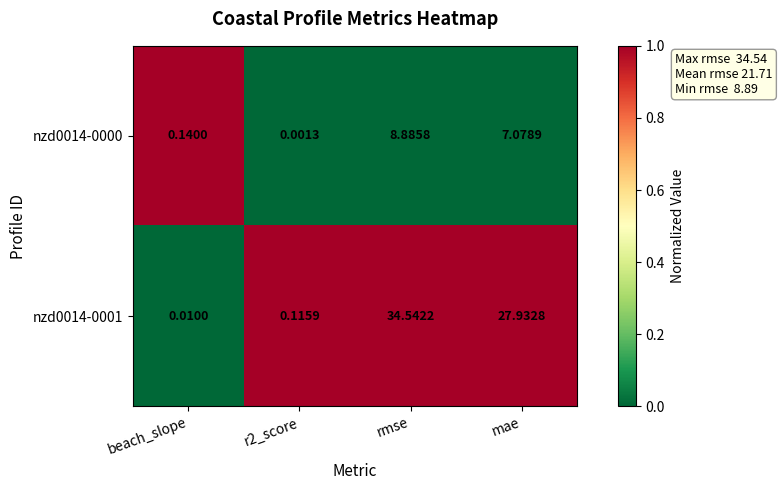

At which label does nzd0014-0001 first exceed 27?

rmse